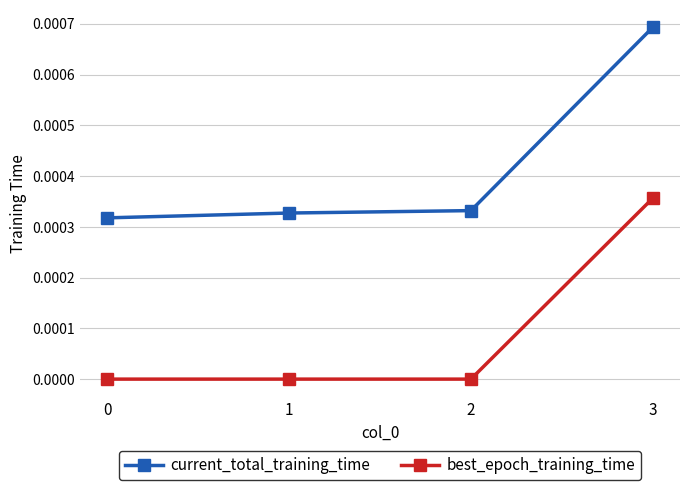

True or false: current_total_training_time and best_epoch_training_time intersect in this chart.

False